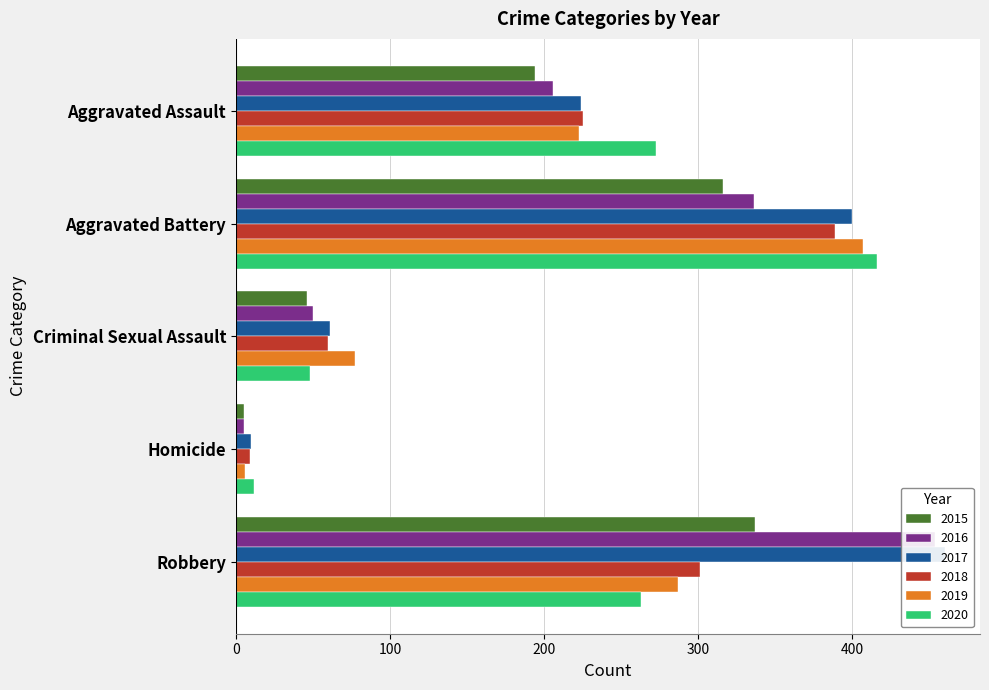

What is the minimum value shown in the chart?

5